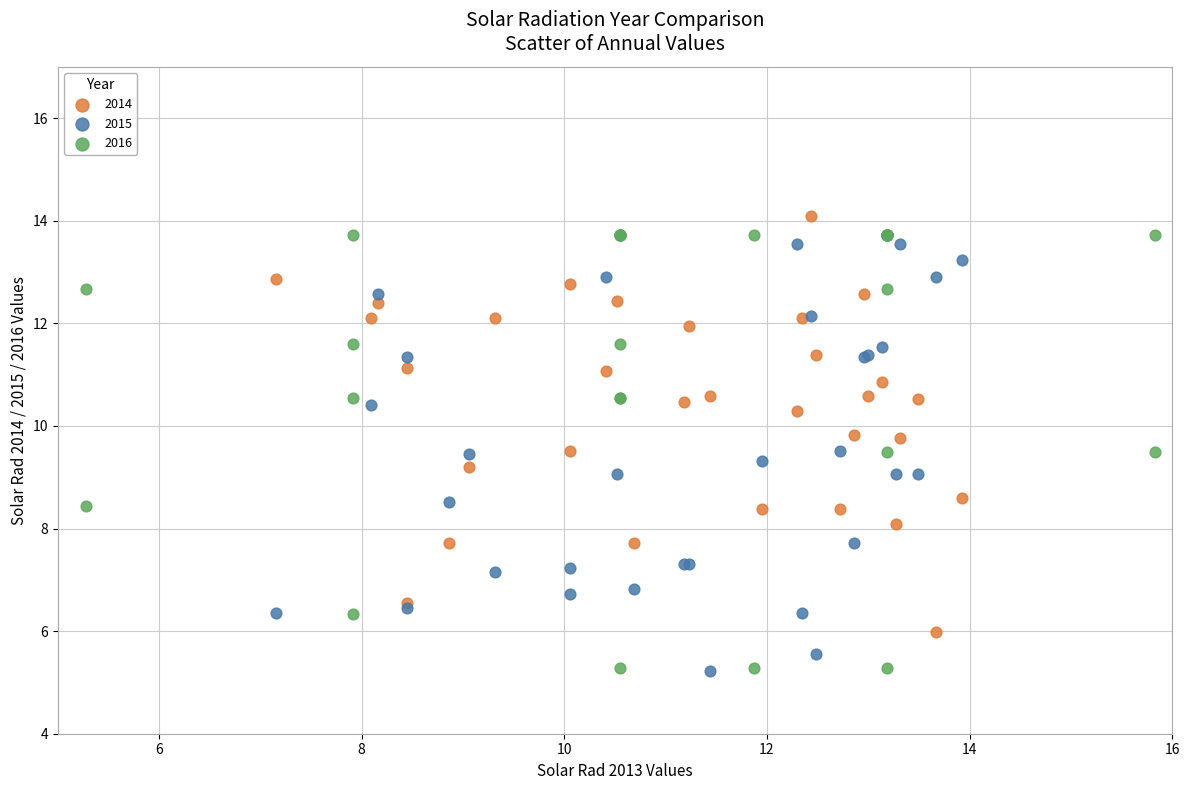

Which series has the widest spread of Y values?

2016